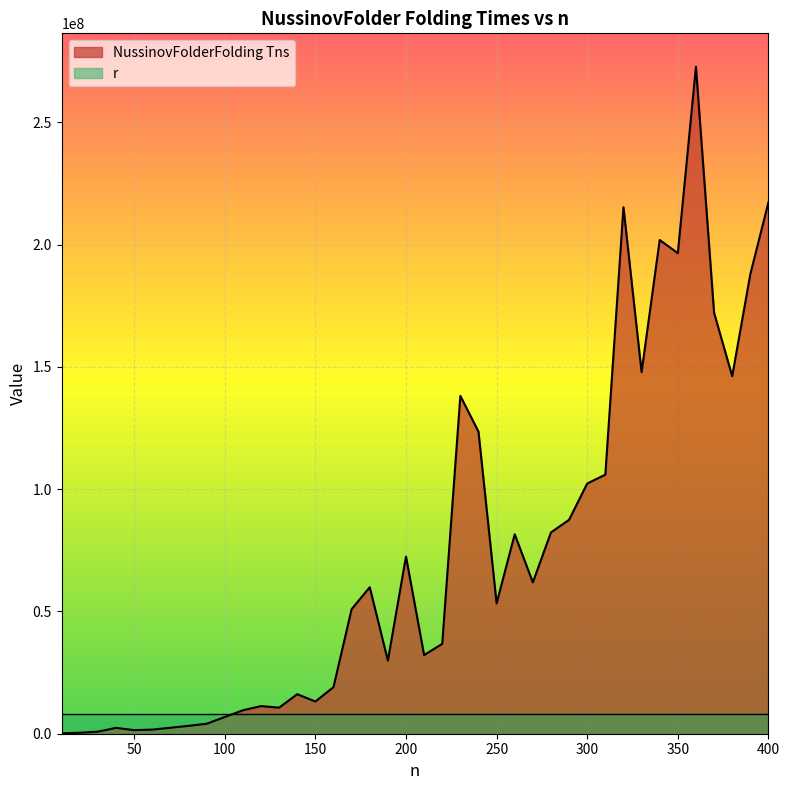

What is the minimum value shown in the chart?

194150.0